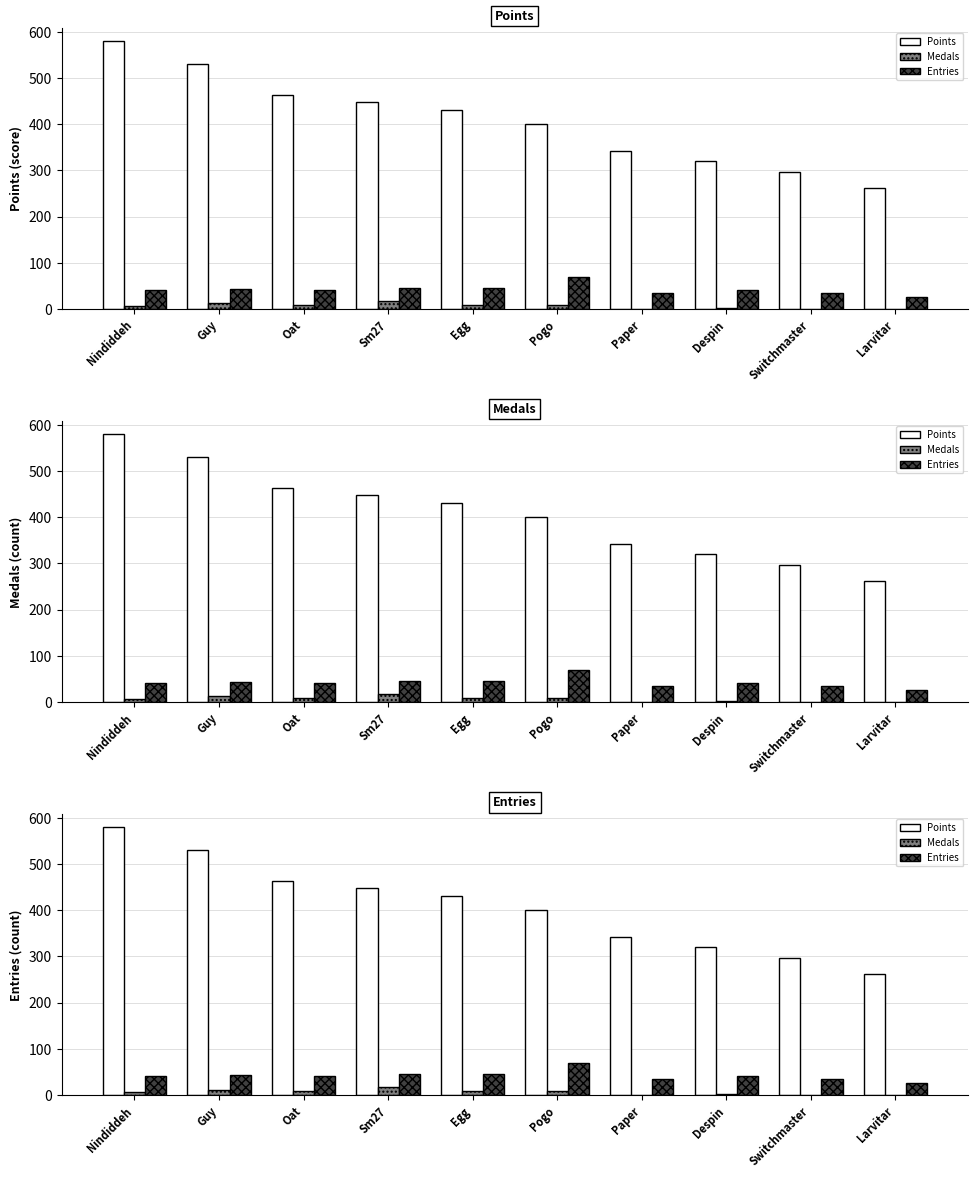

The Medals series shows 2 at Egg. True or false?

False